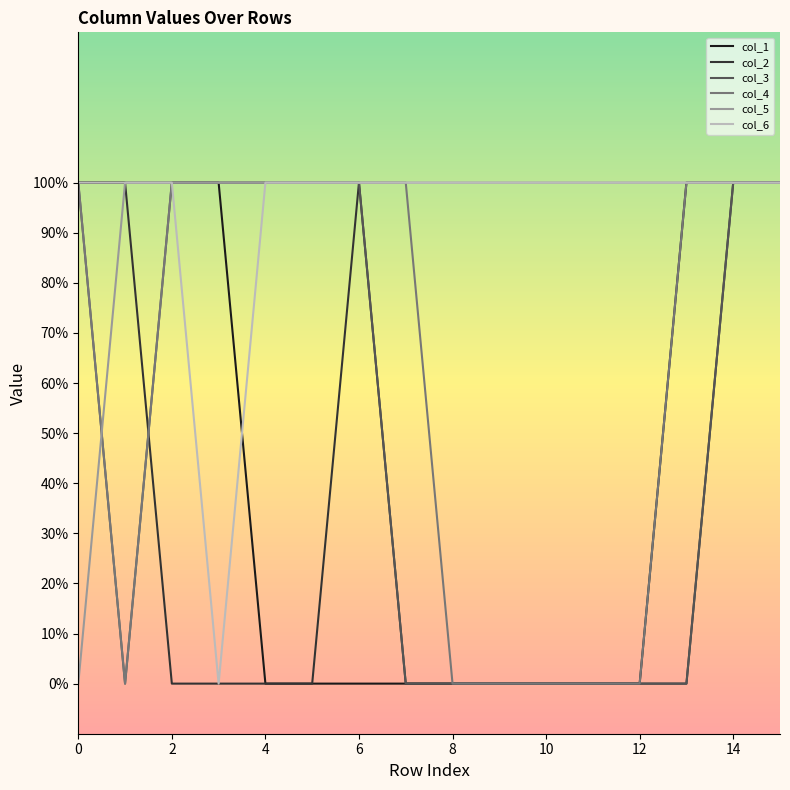

True or false: col_3 and col_2 cross at least once.

True